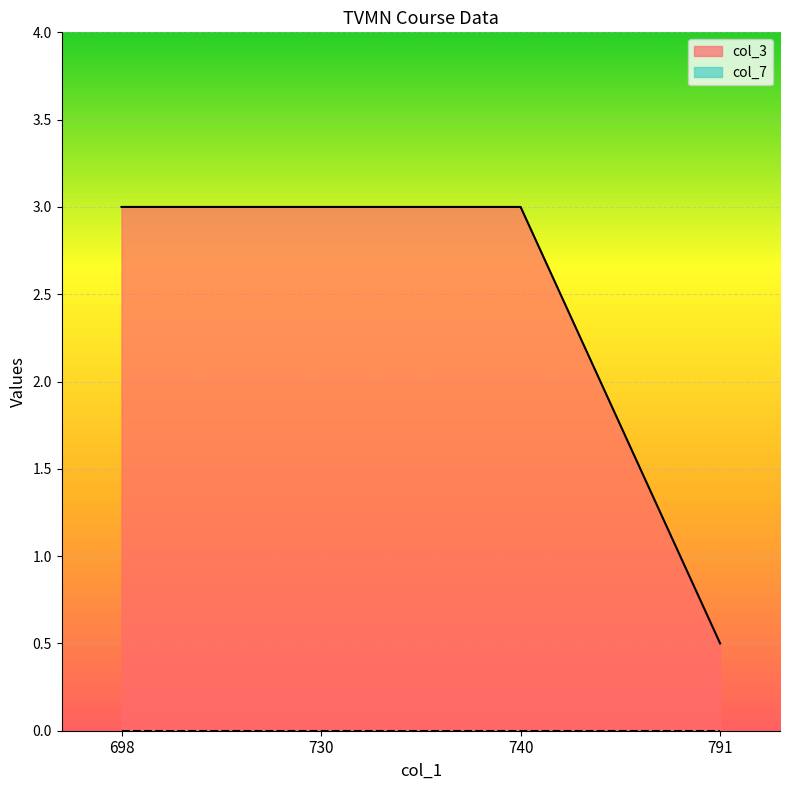

What is the value of the 4th point from the left?

0.5